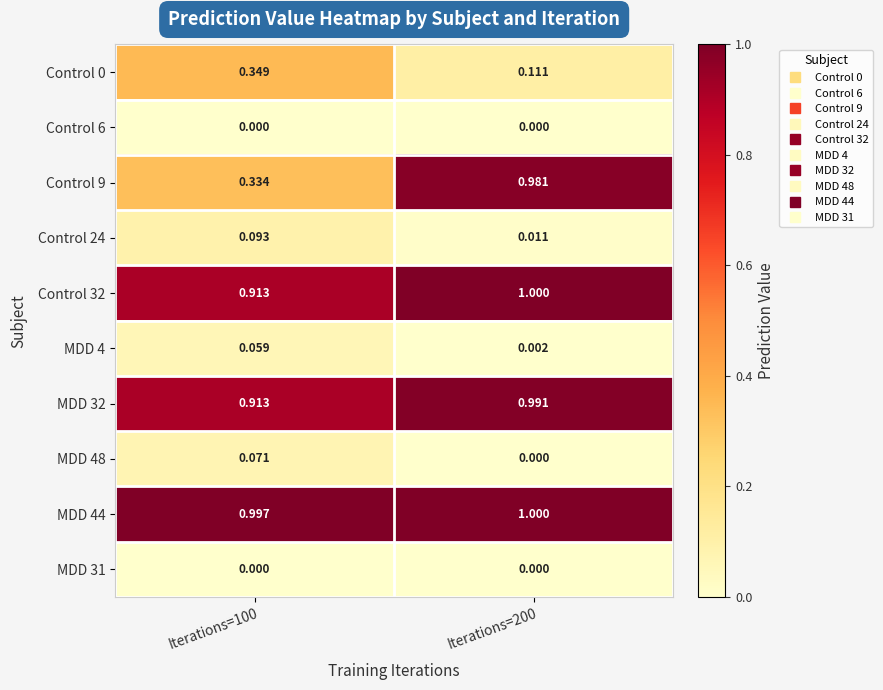

Between Iterations=100 and Iterations=200, which series saw the biggest shift?

Control 9